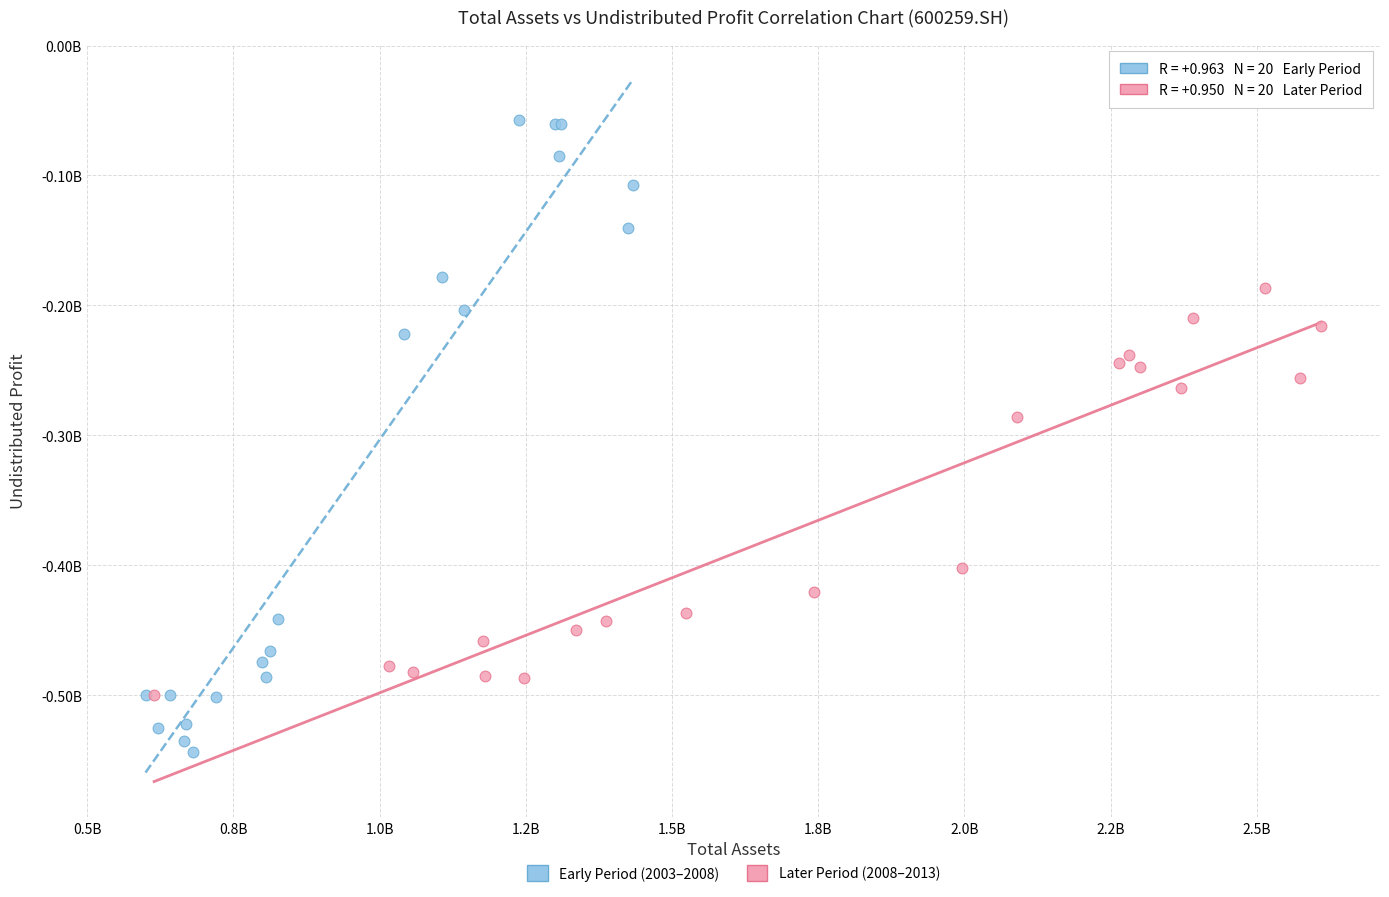

Which series has the largest Y range (max minus min)?

Early Period (2003–2008)